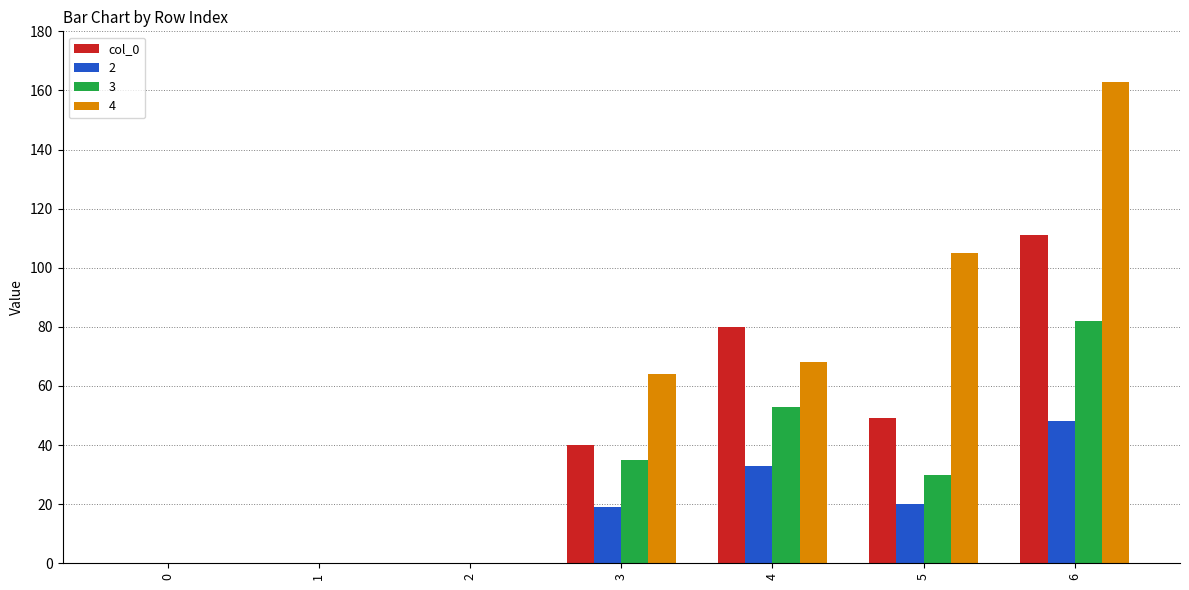

Are the bars horizontal?

No